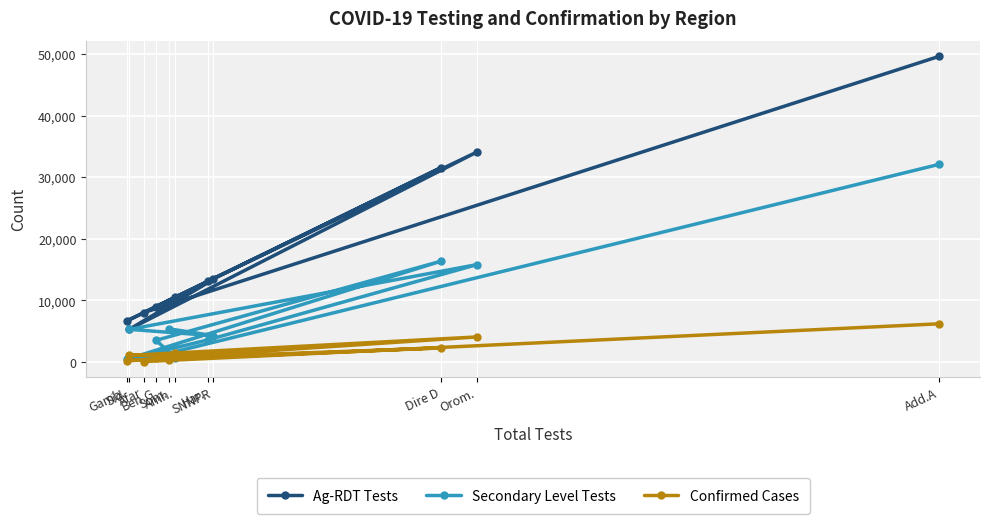

Which has a higher value, Dire D or Add.A?

Add.A